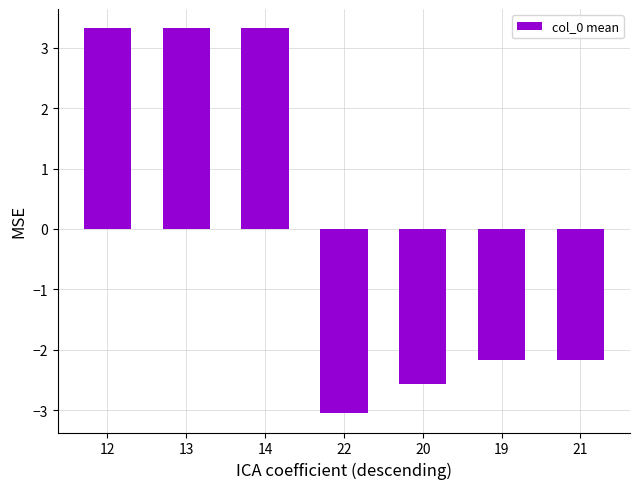

How many values exceed -2?

3